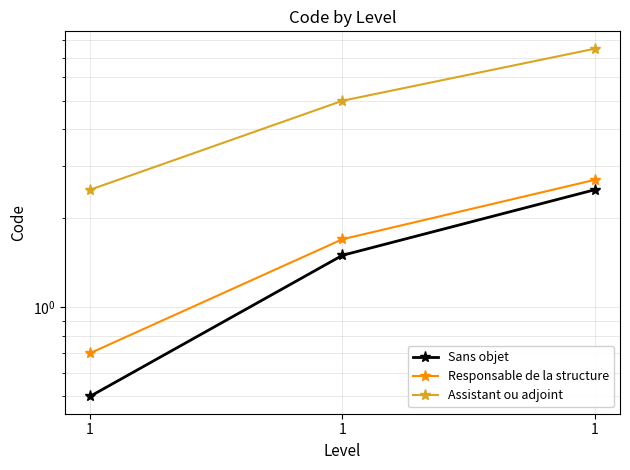

Does the chart display data point markers on the line(s)?

Yes